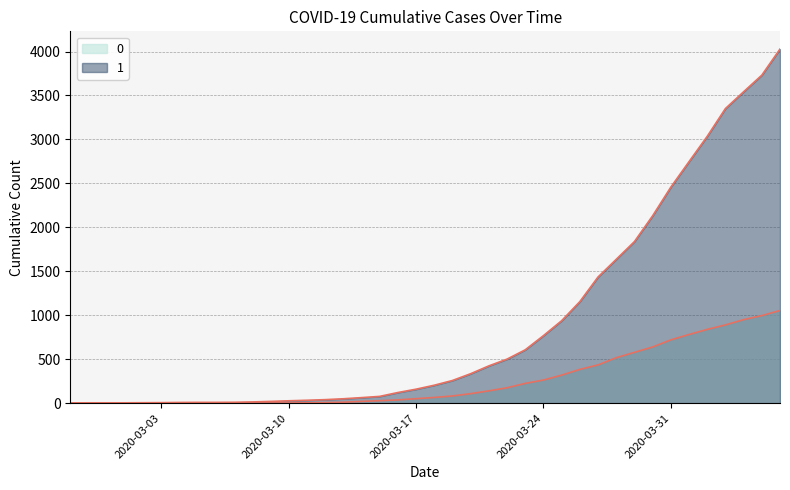

True or false: 0 has more than 1 points higher than both neighbors.

False